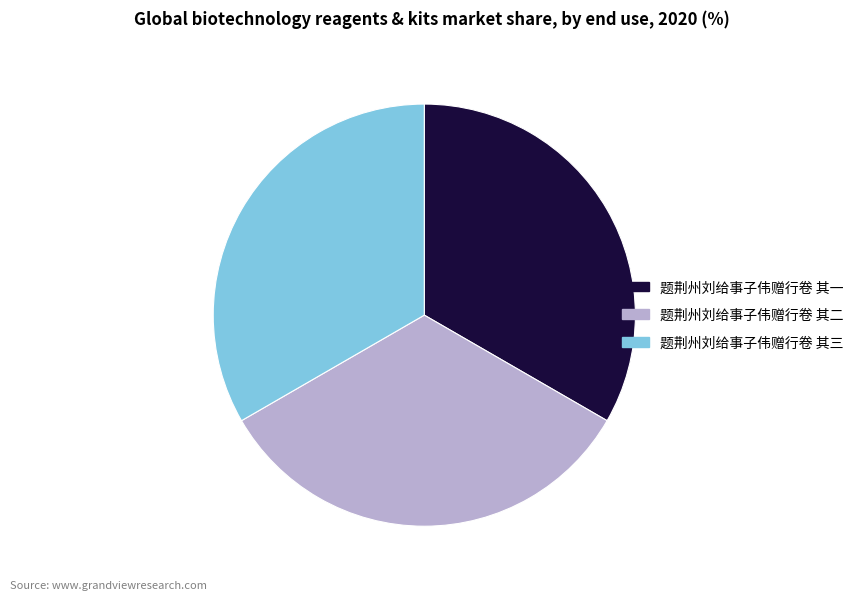

Does 题荆州刘给事子伟赠行卷 其一 account for over 50% of the chart?

No